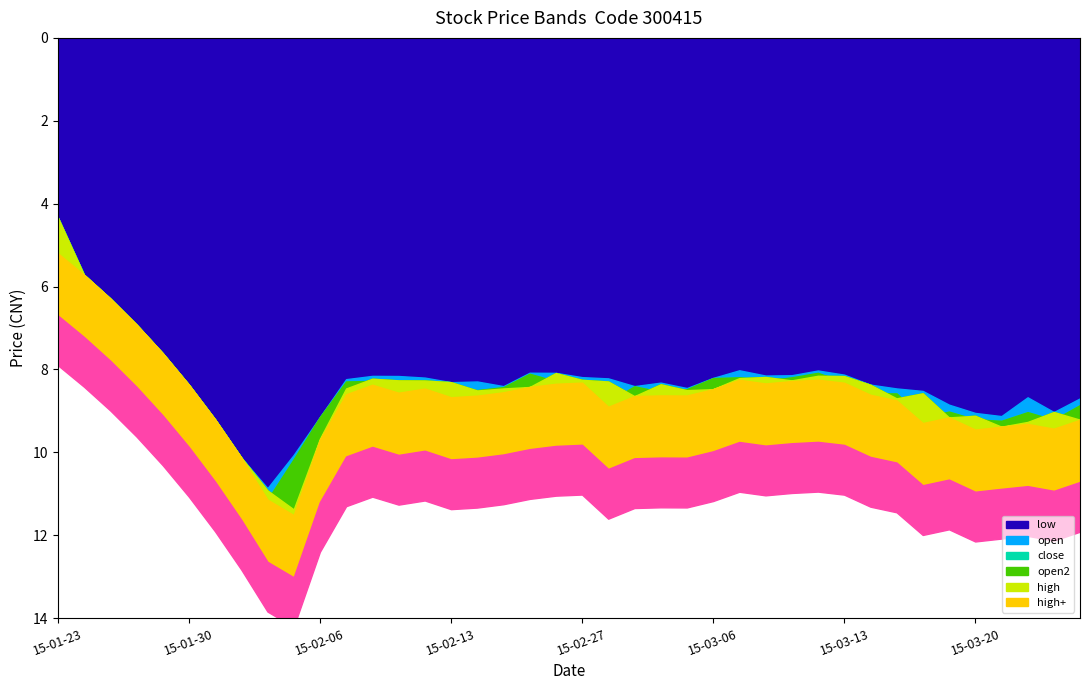

What is the maximum value shown in the chart?

11.5